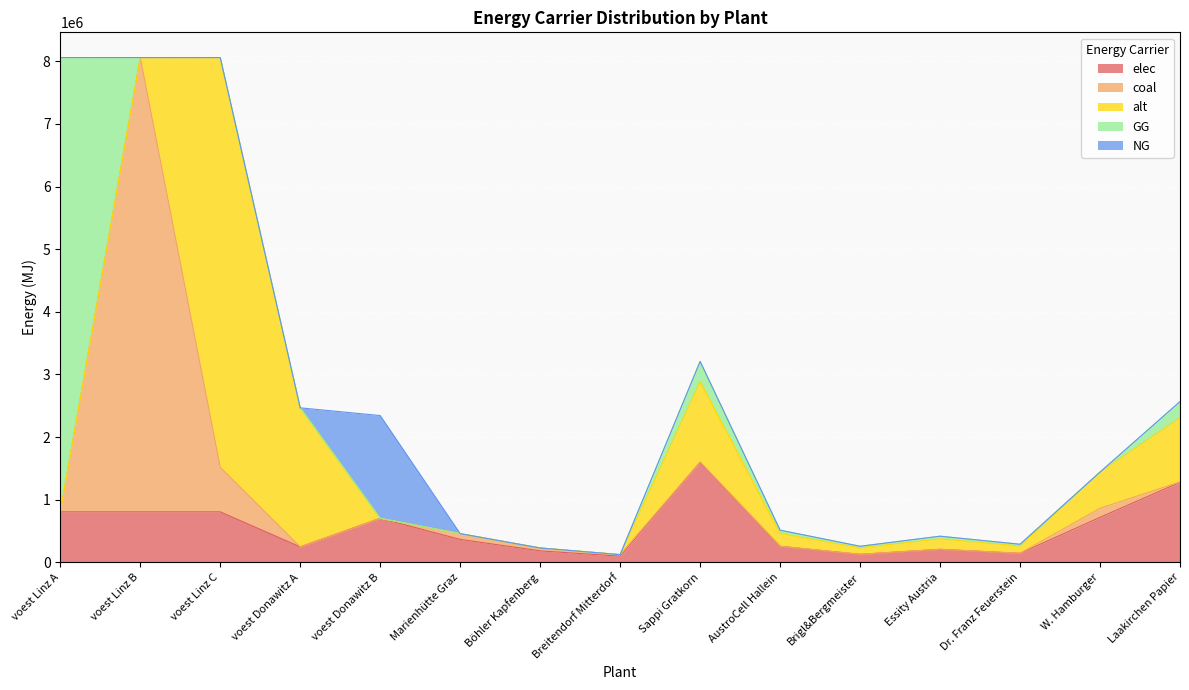

In NG, how many points are higher than both neighbors (excluding endpoints)?

1